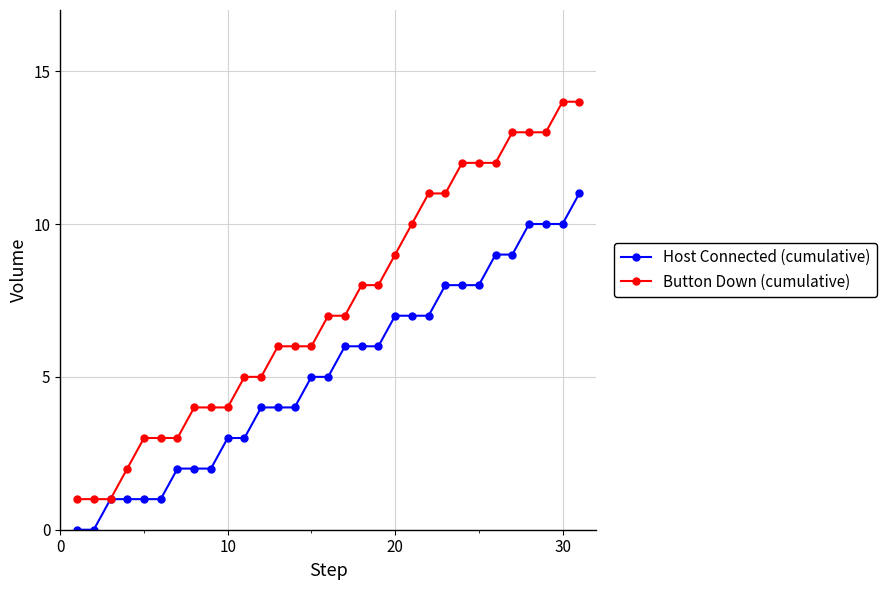

Reading right to left, what are all the values shown in this chart?

Host Connected (cumulative): 11	10	10	10	9	9	8	8	8	7	7	7	6	6	6	5	5	4	4	4	3	3	2	2	2	1	1	1	1	0	0
Button Down (cumulative): 14	14	13	13	13	12	12	12	11	11	10	9	8	8	7	7	6	6	6	5	5	4	4	4	3	3	3	2	1	1	1